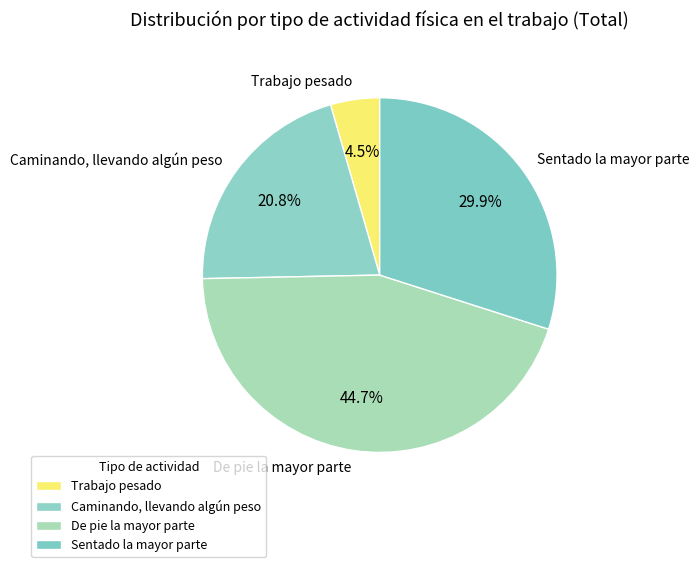

To the nearest percent, what is the combined percentage of Trabajo pesado and Caminando, llevando algún peso?

25%